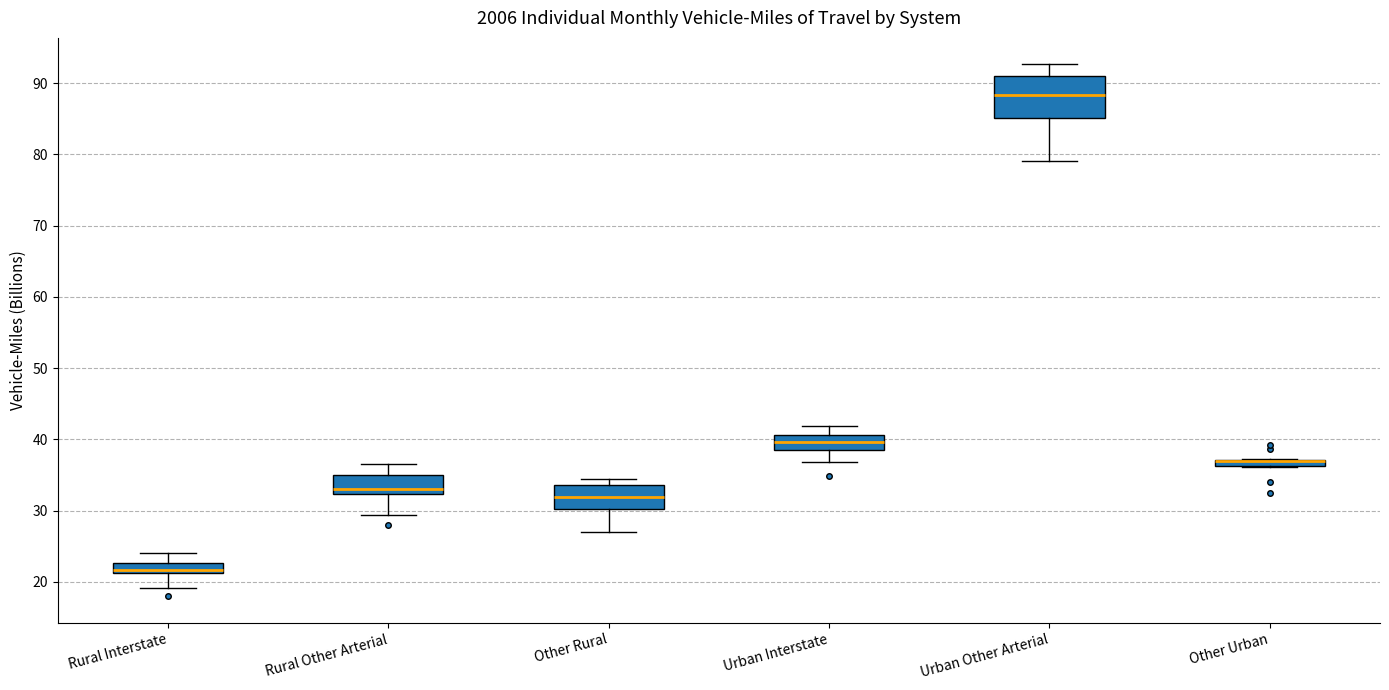

Which box is the tallest, from its lower edge to its upper edge?

Urban Other Arterial